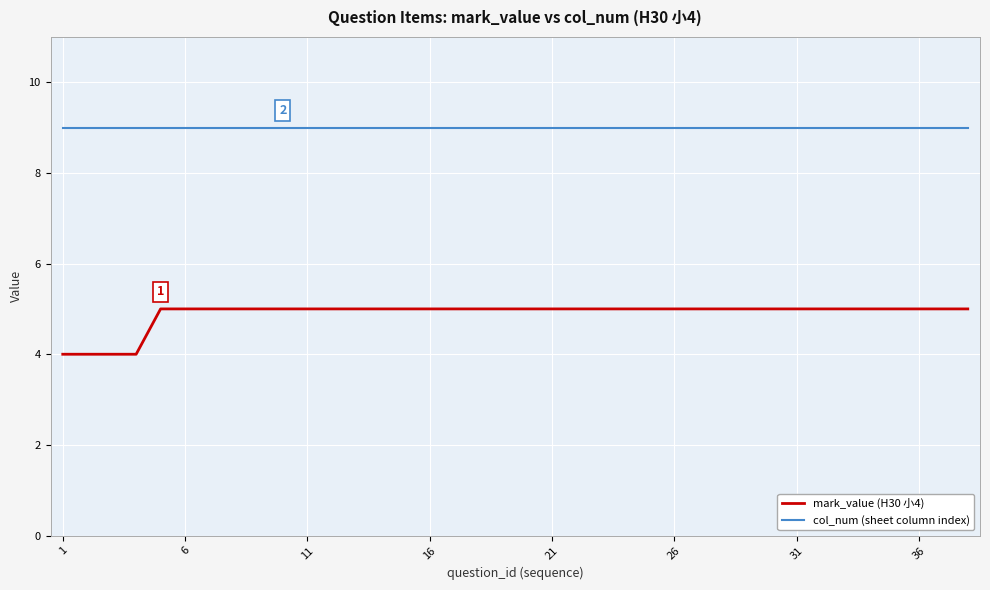

Rank the series by their average value, from lowest to highest.

mark_value (H30 小4), col_num (sheet column index)